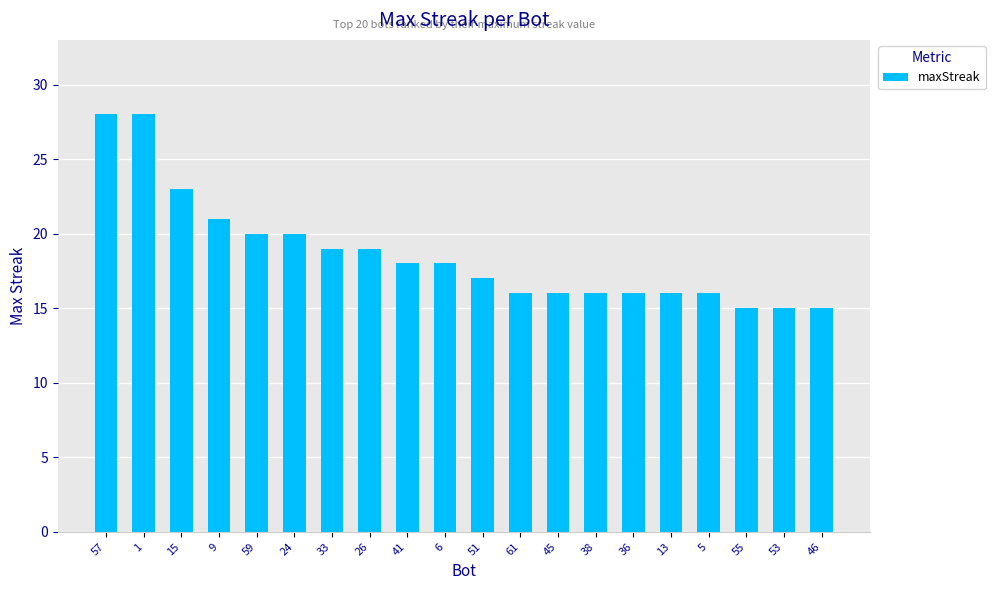

What is the average value?

19